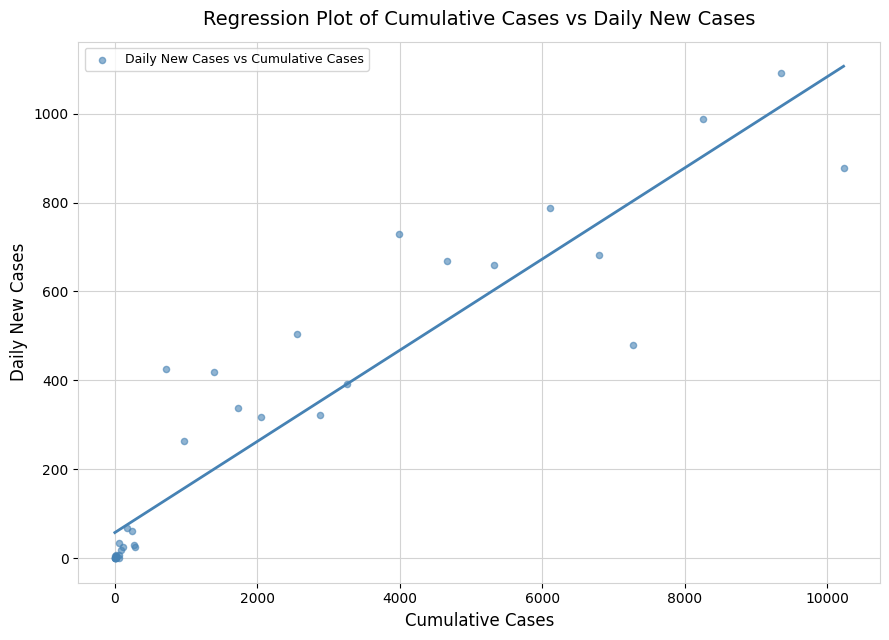

What Y value in the scatter plot is closest to 546?

504